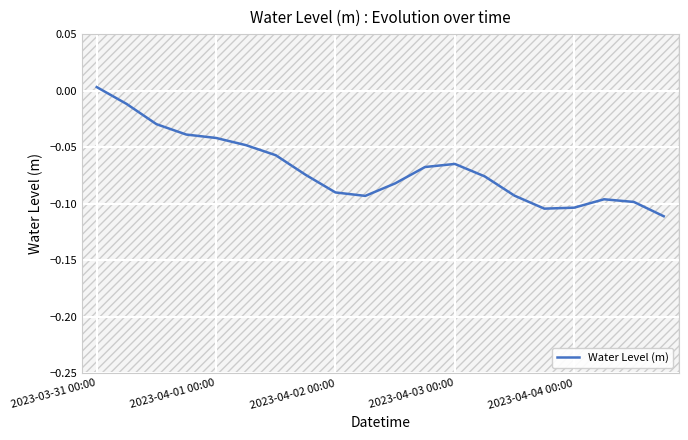

How many values exceed 0?

1